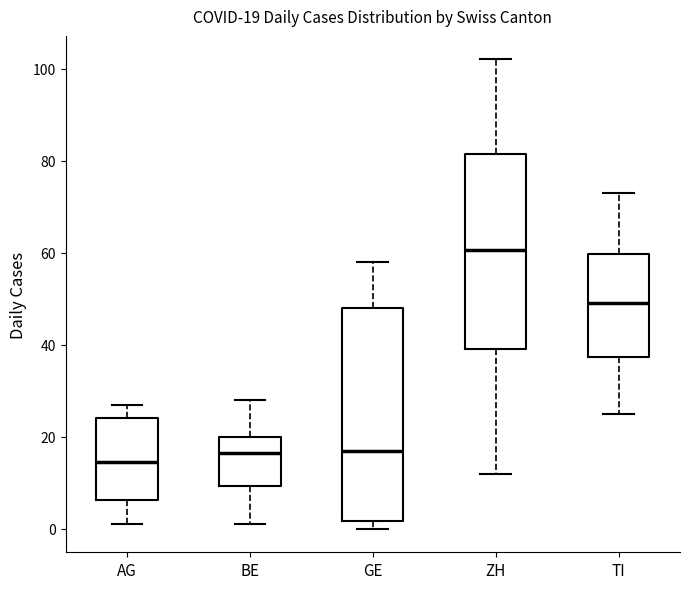

Comparing the boxes themselves (not the whiskers), which one is the tallest?

GE